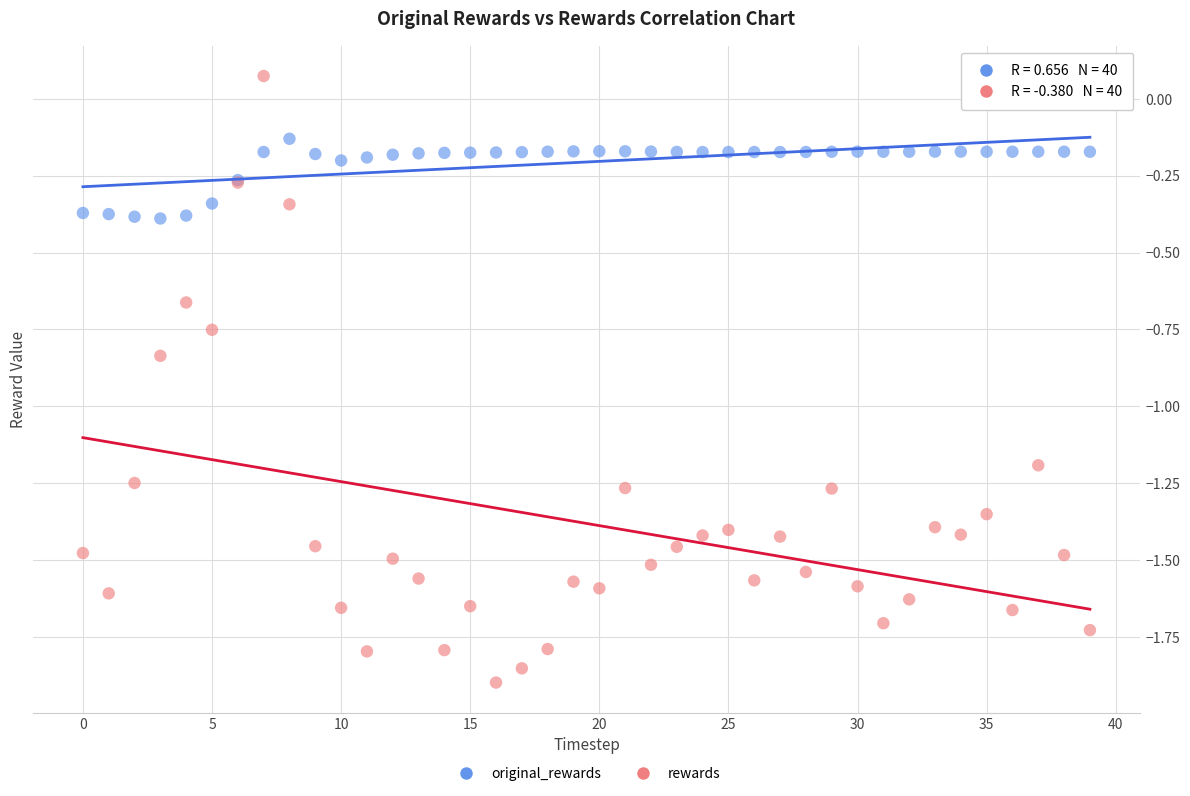

Which series has the largest Y range (max minus min)?

rewards